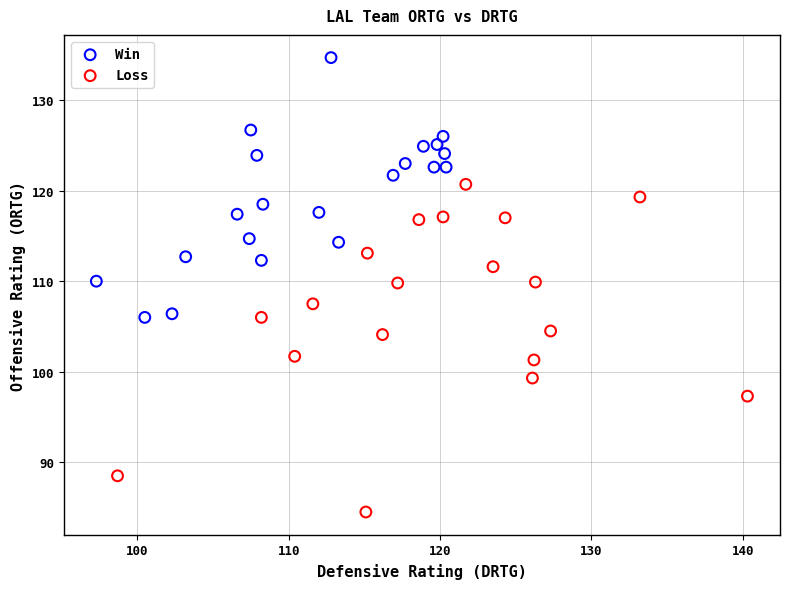

Which series contains the lowest Y value?

Loss